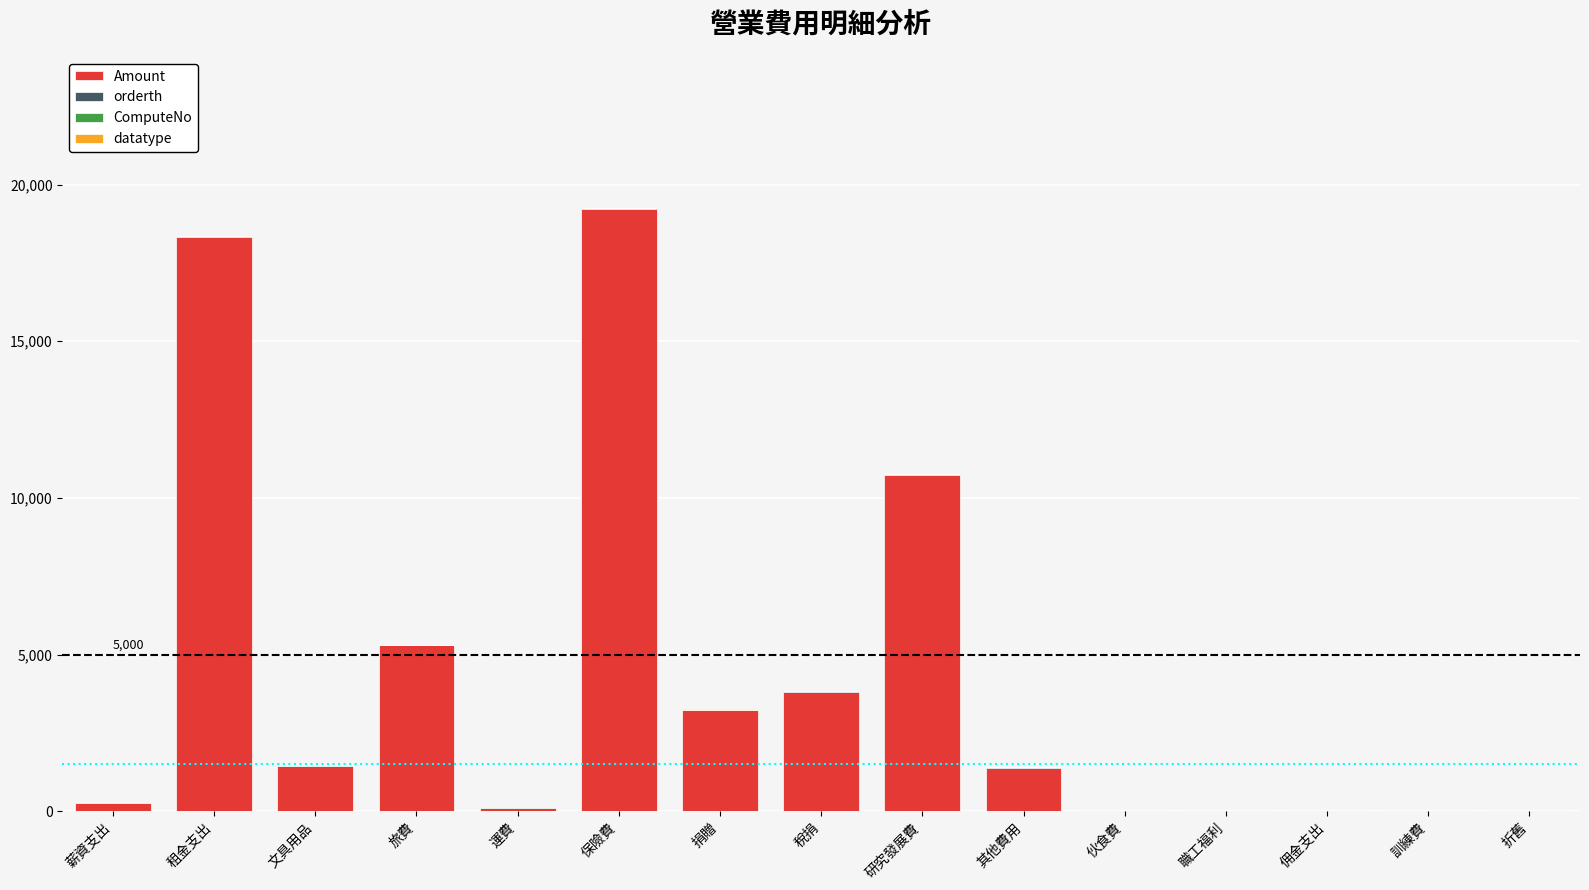

Which category has the highest value in the Amount series?

保險費